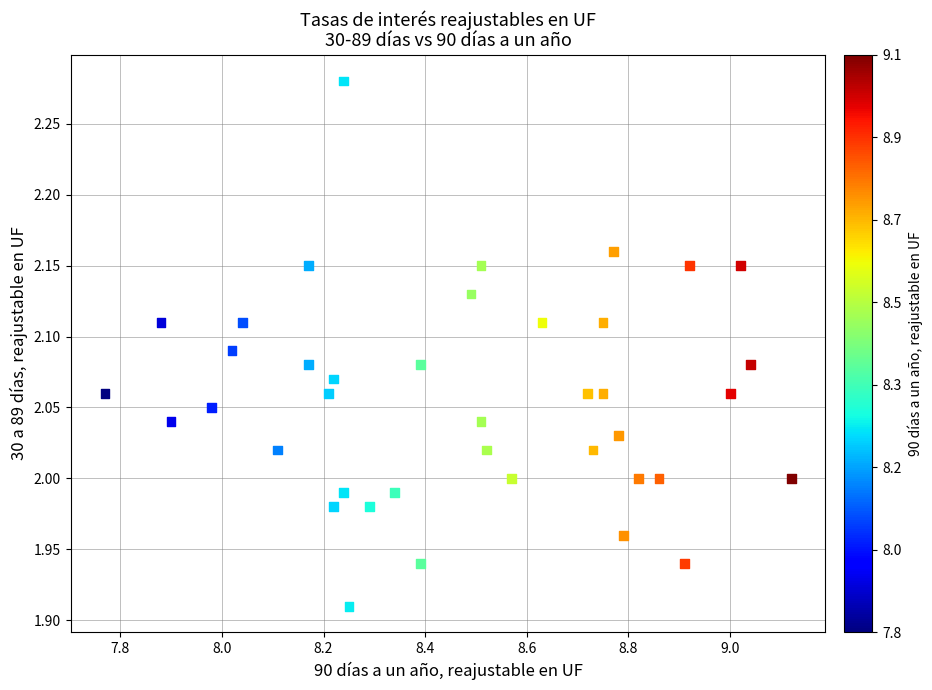

What is the range of X values (max minus min)?

1.3